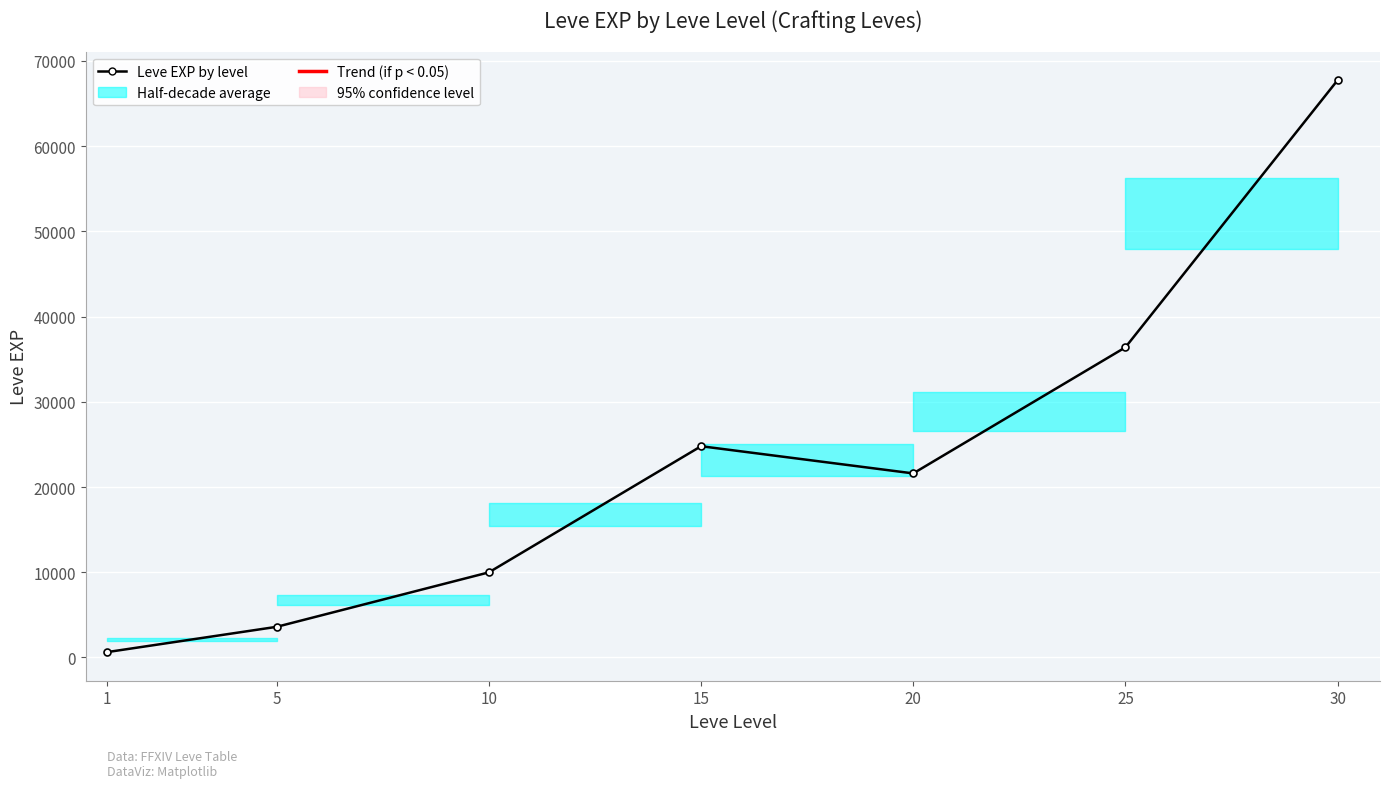

What is the difference between the maximum and second lowest values?

64130